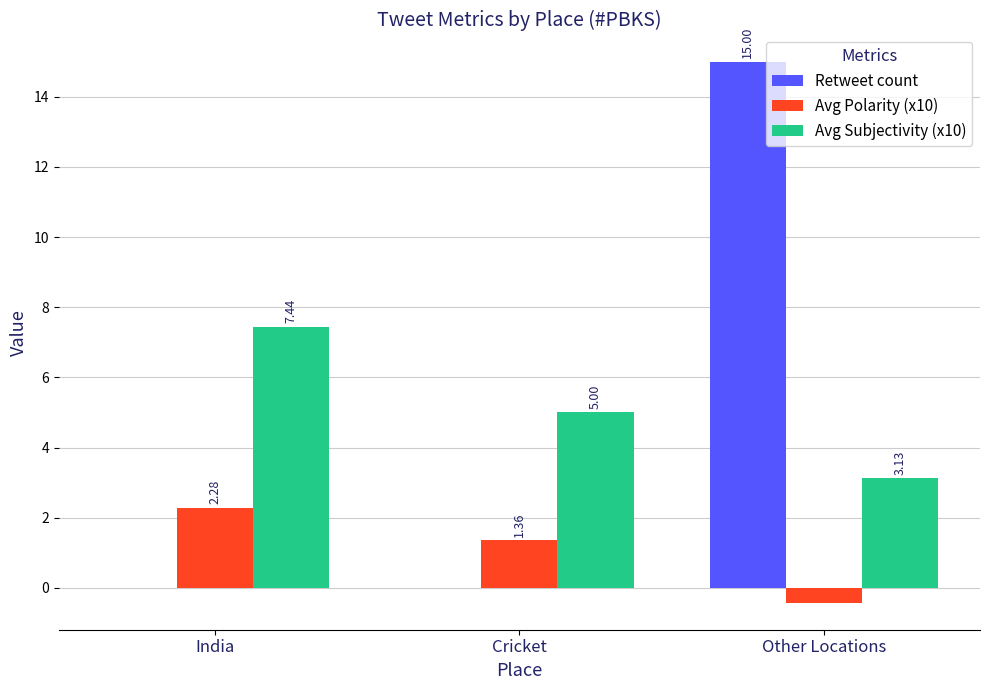

At which category does the chart reach its peak across all series?

Other Locations